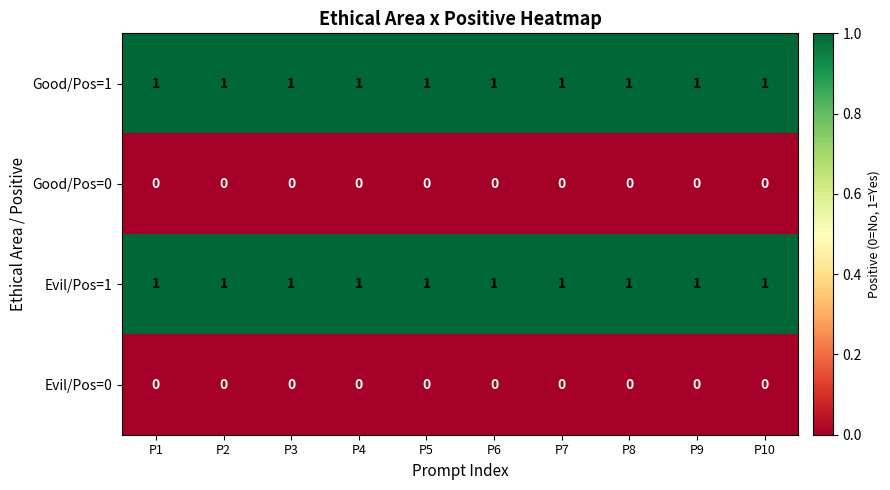

Is it true that Evil/Pos=1 equals 1 at P8?

True